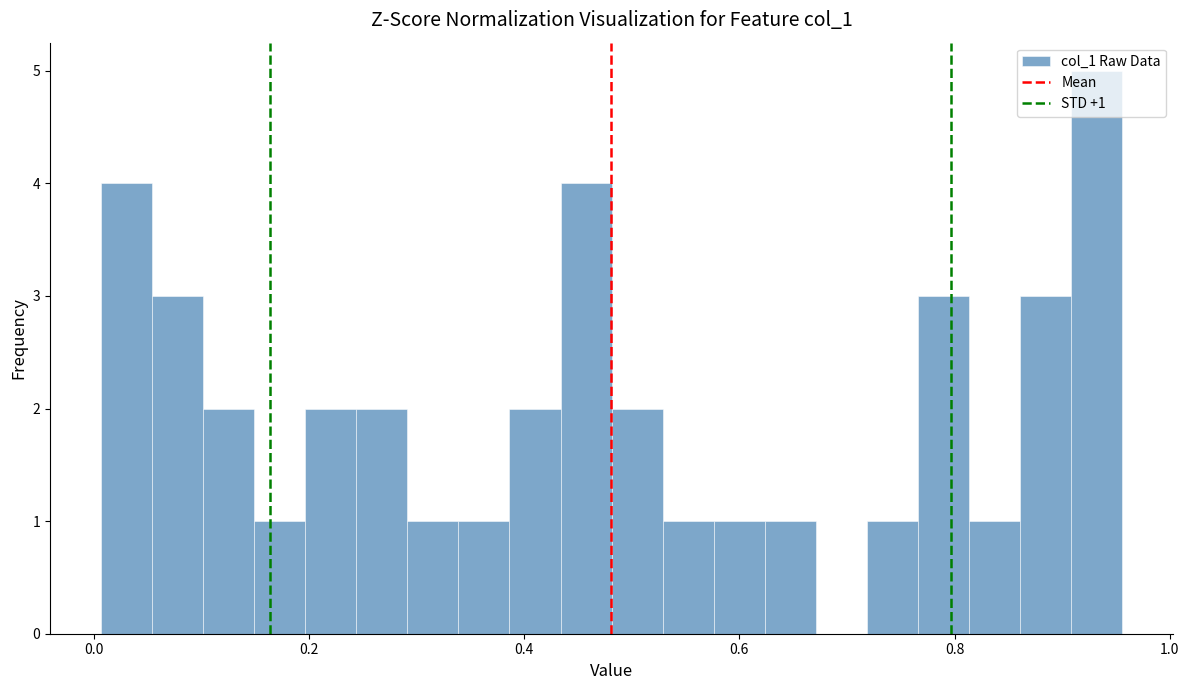

Read against the x-axis, roughly where is the centre of the tallest bar?

0.94